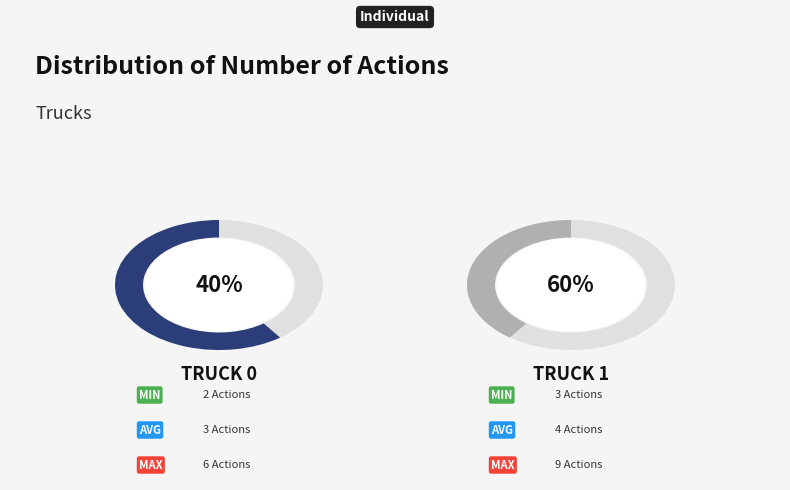

The Truck 1 slice represents 68% of the pie. True or false?

False